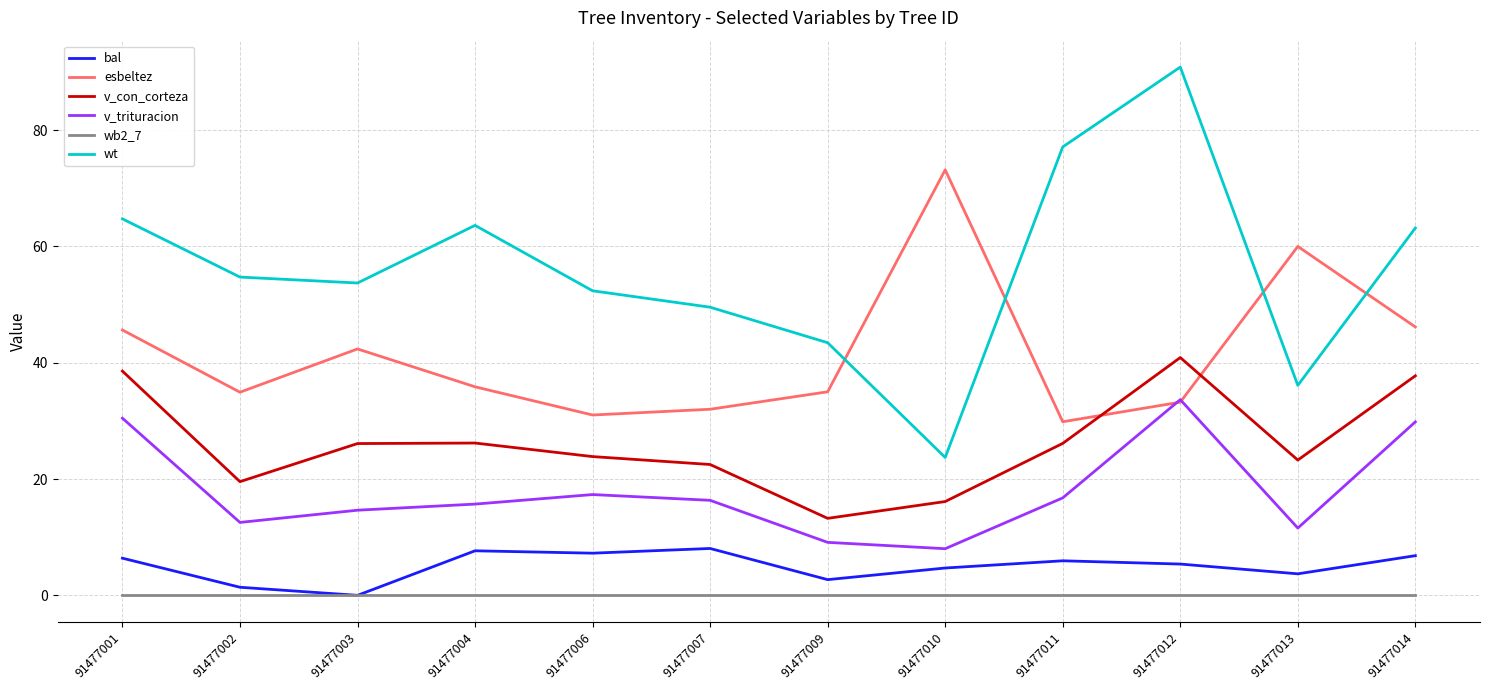

Does the chart have visible grid lines?

Yes